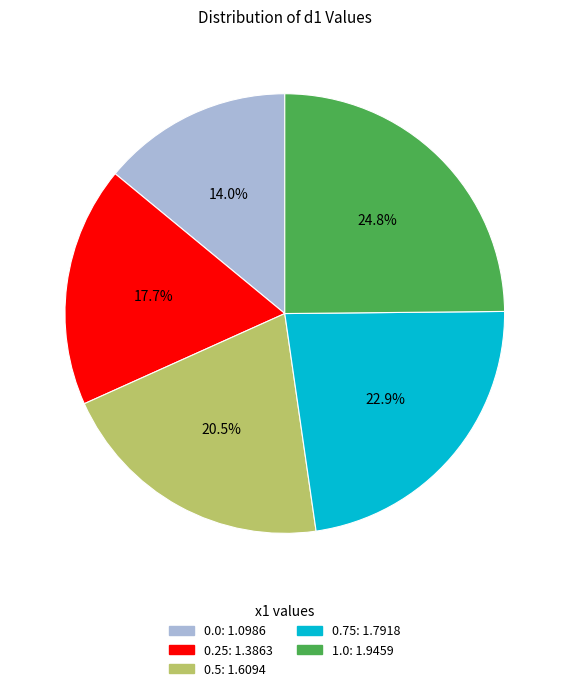

How many segments does this pie chart have?

5